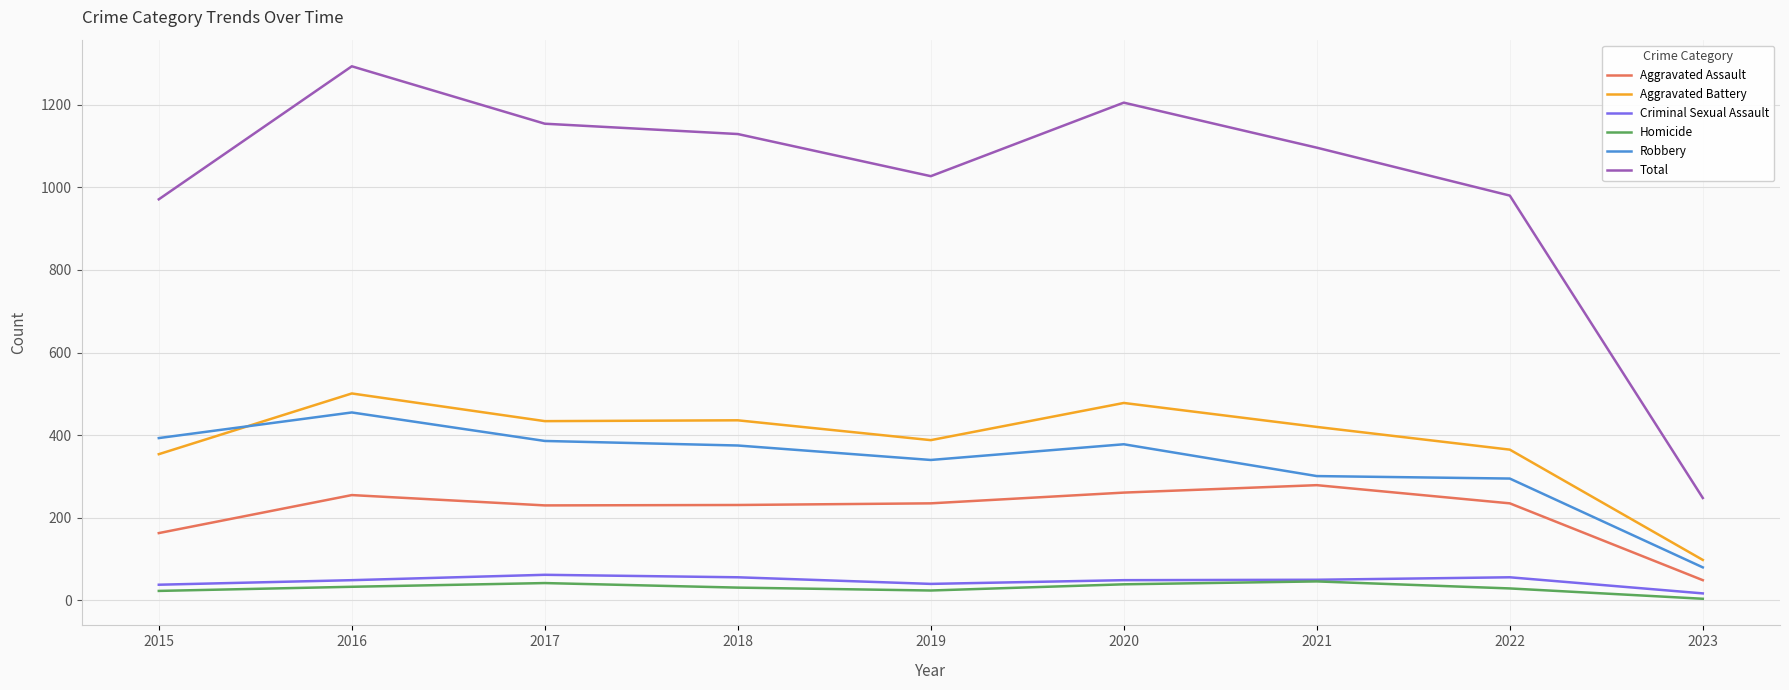

At which category is the sum across all series the highest?

2016